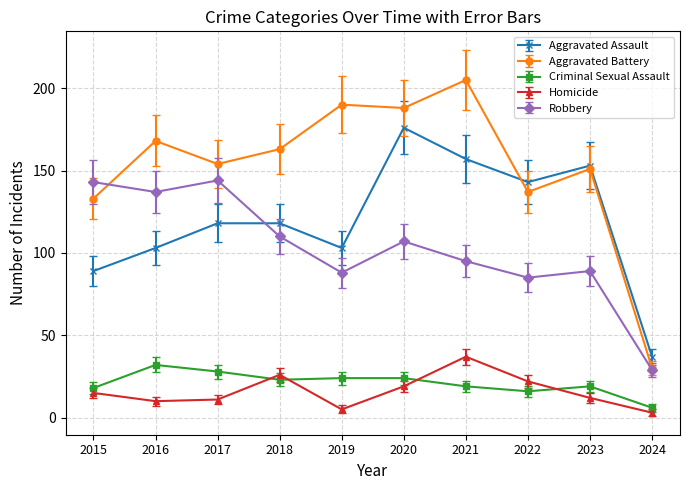

True or false: Criminal Sexual Assault has more than 0 interior local peaks.

True